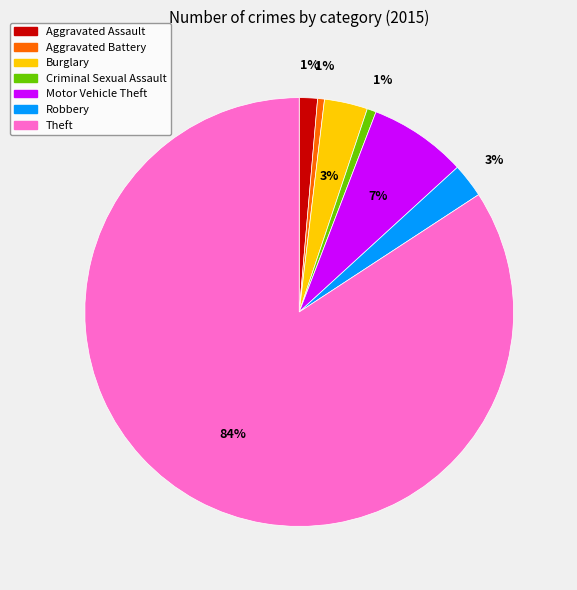

Is there a majority slice in this chart?

Yes